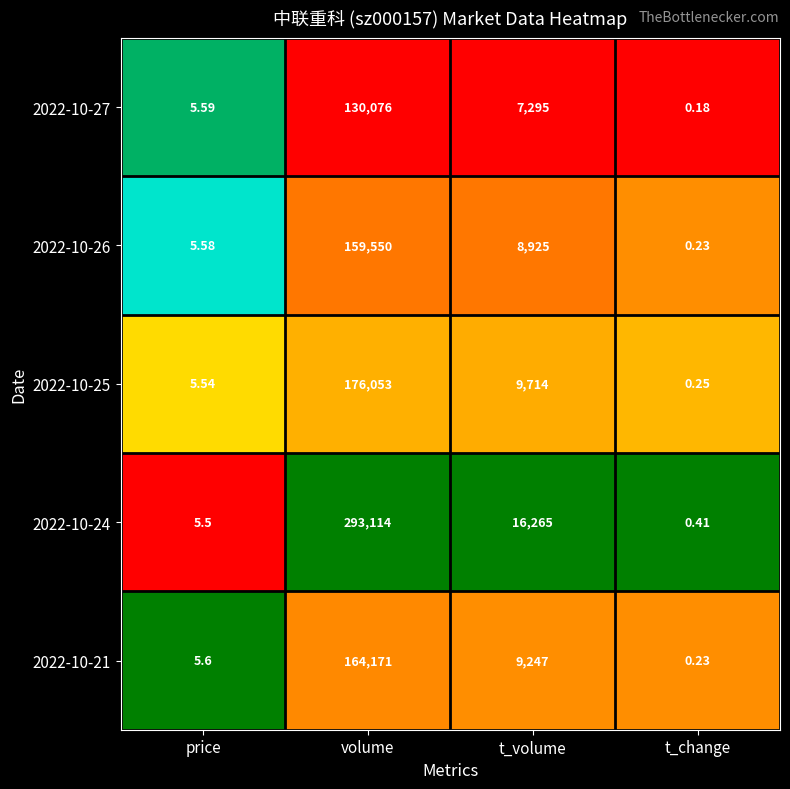

Which label corresponds to the smallest value in the chart?

t_change